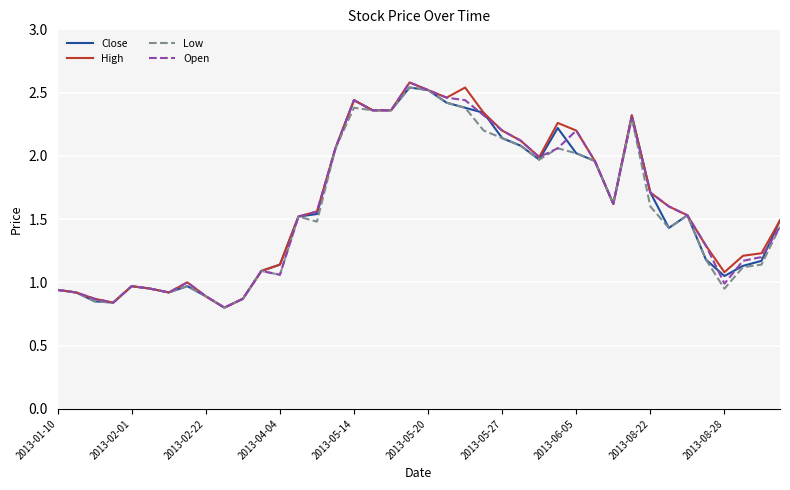

What is the maximum value shown in the chart?

2.6